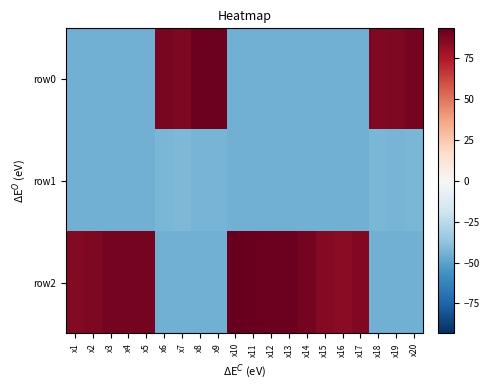

What is the total value across all series at x8?

3.0